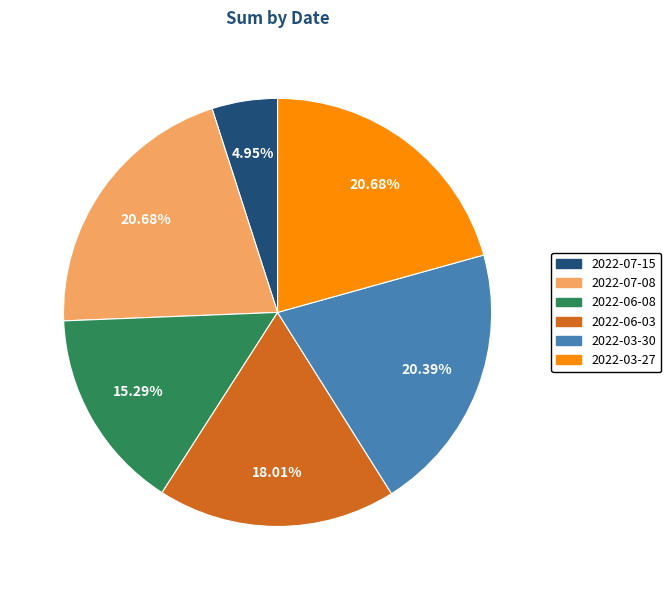

What is the total percentage of 2022-07-15 and 2022-06-08?

20.2%